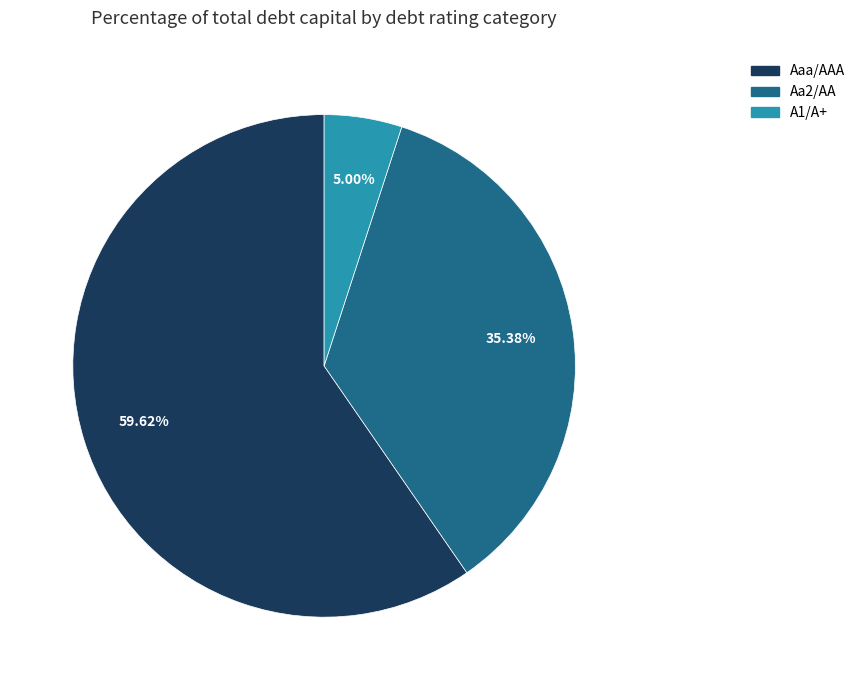

Which category has the smallest portion of the pie?

A1/A+